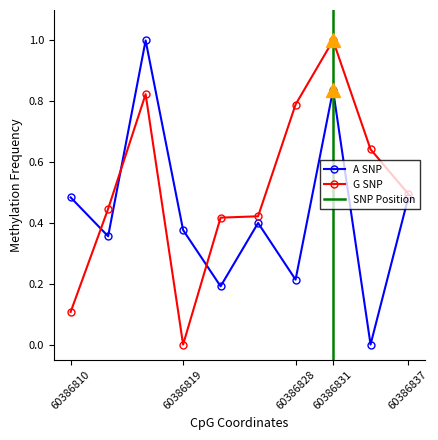

How many interior local valleys does the A SNP series have?

4